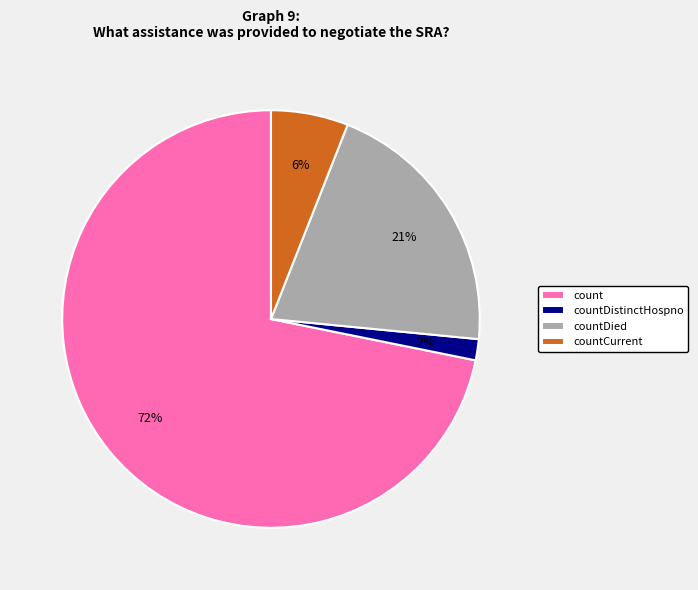

Approximately how many times larger is the value at countDistinctHospno compared to countCurrent?

0.3